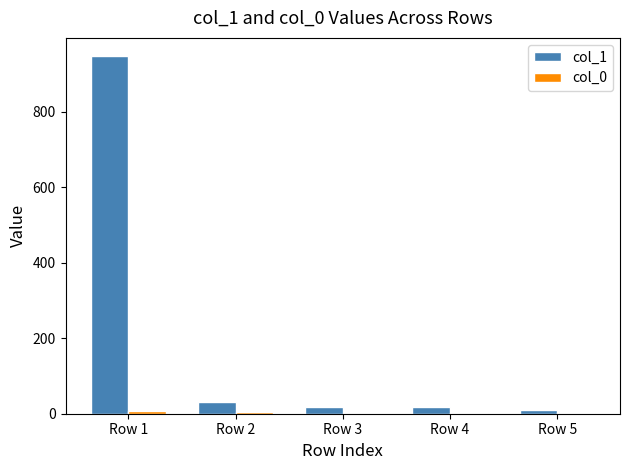

What is the maximum value shown in the chart?

948